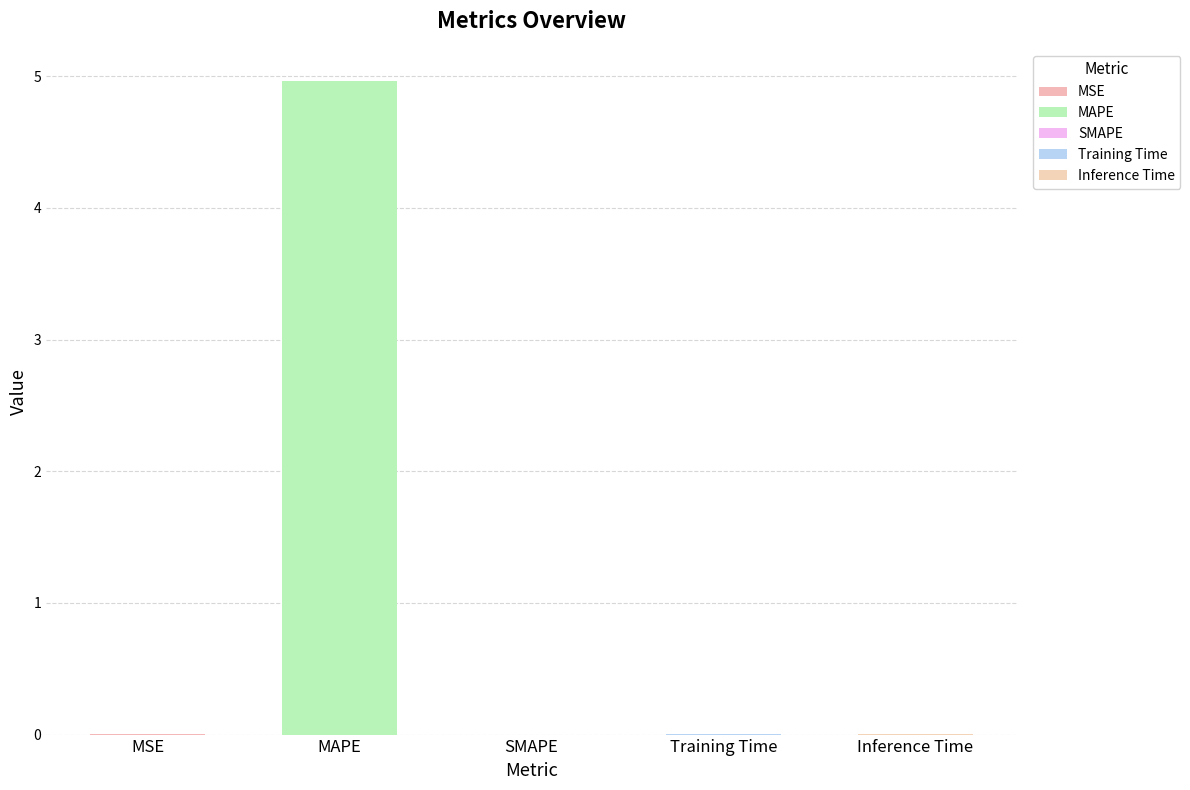

Which has a higher value, Training Time or MSE?

Training Time